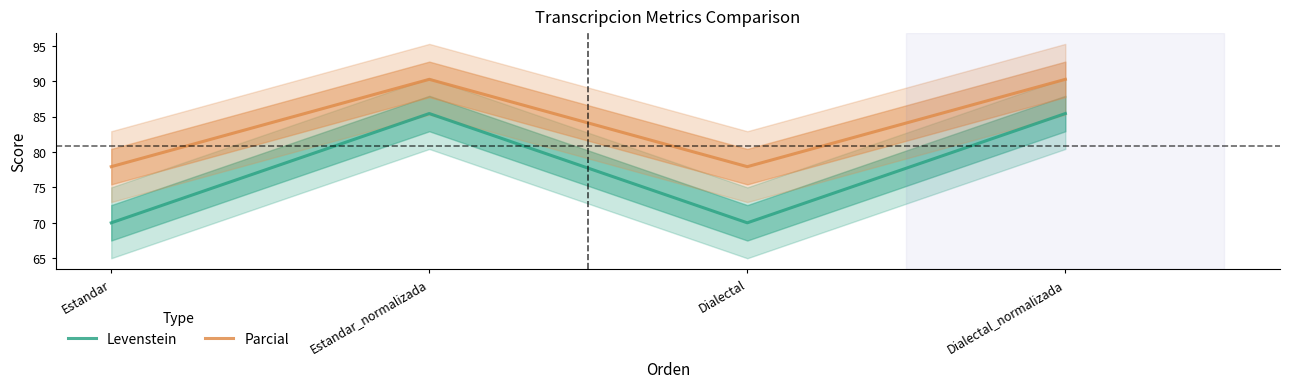

What is the label of the 2nd point from the right?

Dialectal